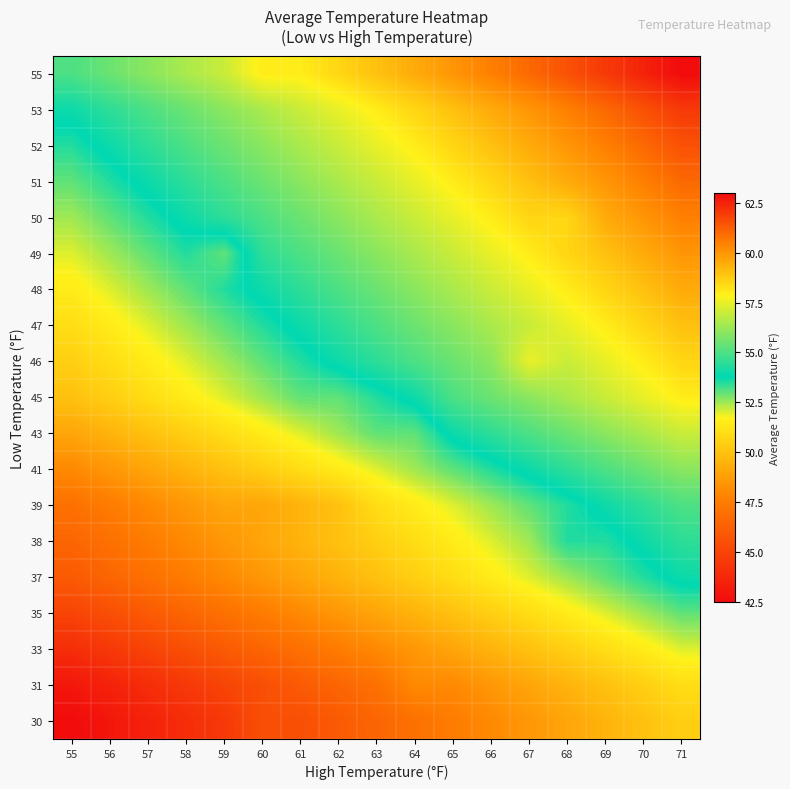

Which series has the largest total across all categories?

55